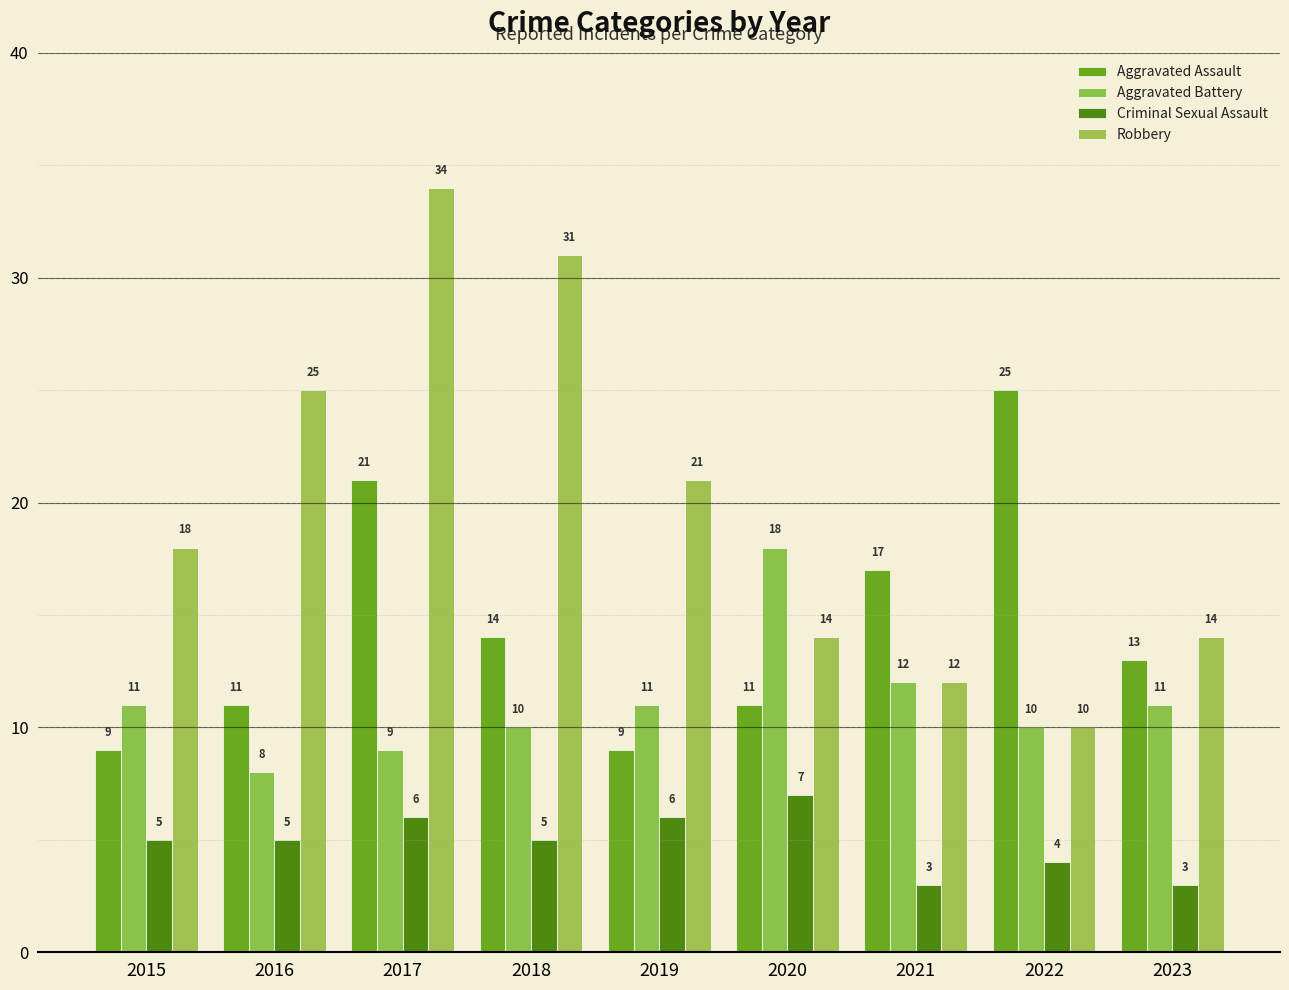

How many bars are there in total?

36